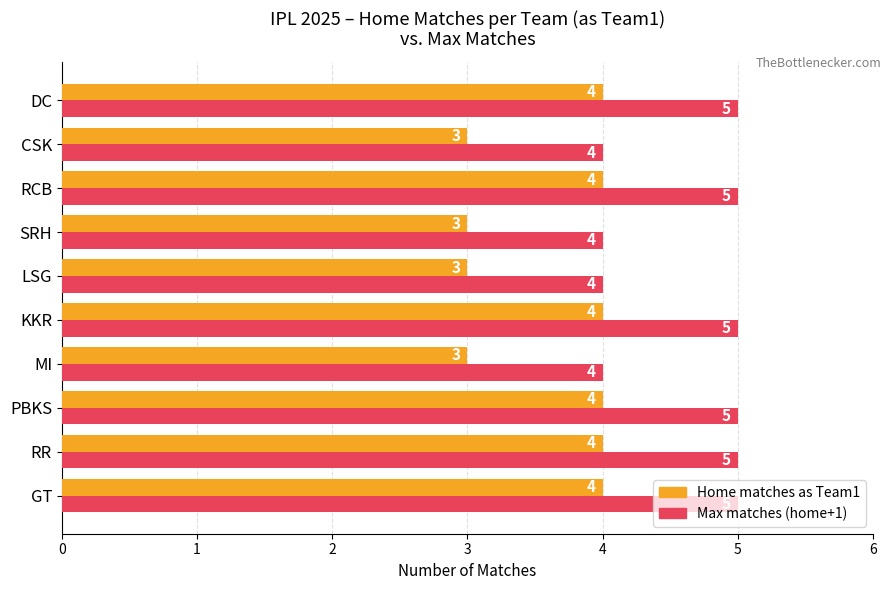

What is the greatest value displayed?

5